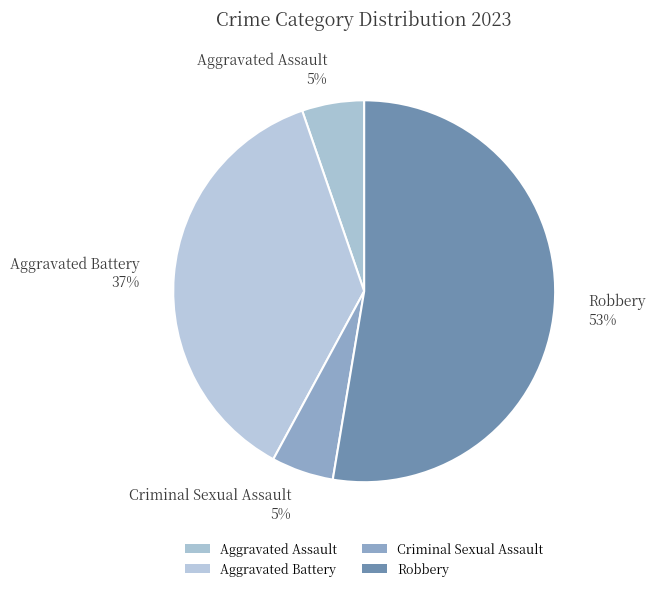

To the nearest percent, what is the average slice percentage?

25%